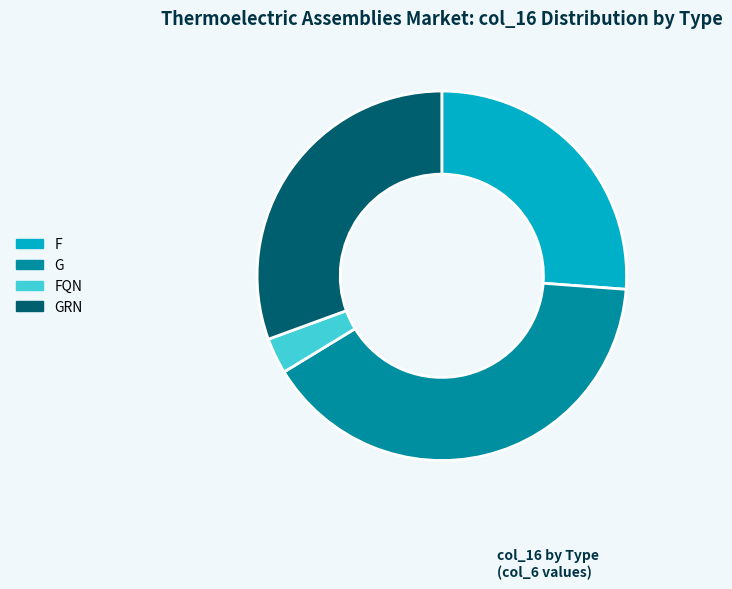

Count the number of slices in the pie.

4